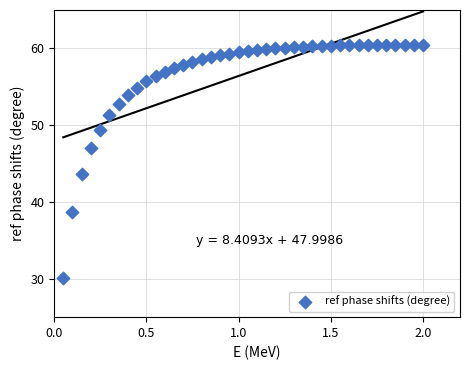

What is the range of Y values (max minus min)?

30.3